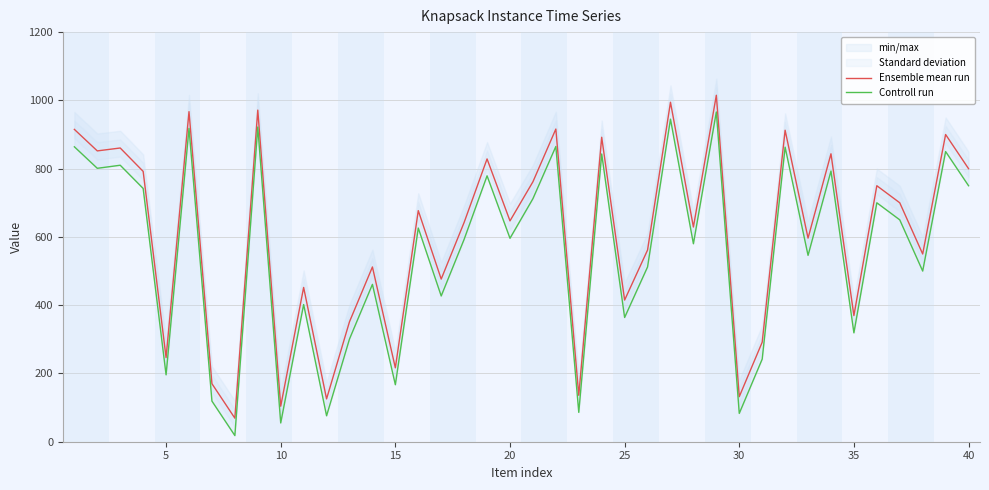

What is the minimum value for Ensemble mean run?

69.0